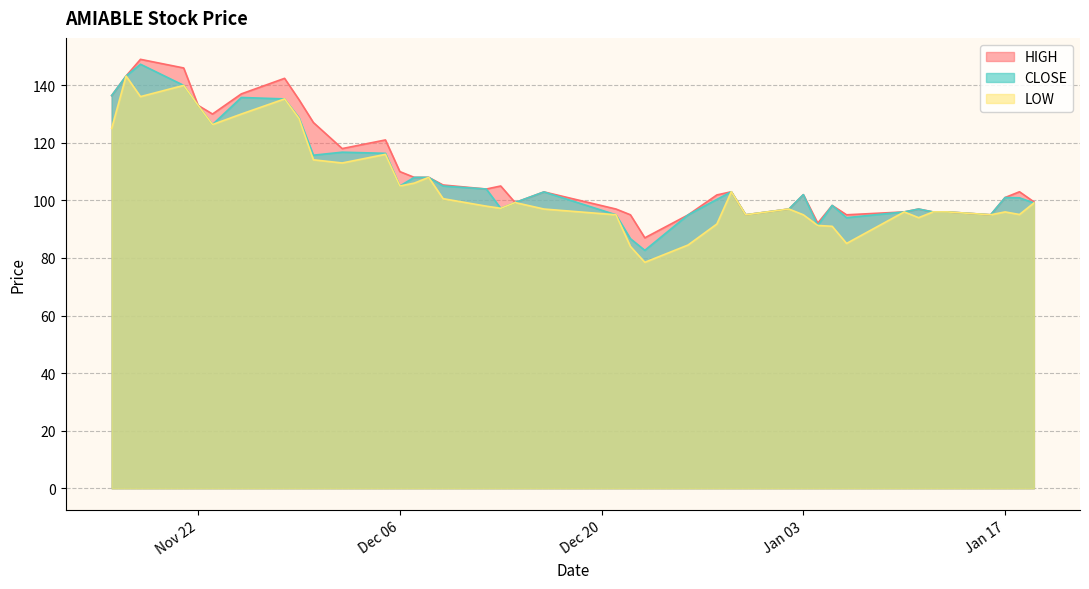

At which label is HIGH closest to 118?

2022-12-02